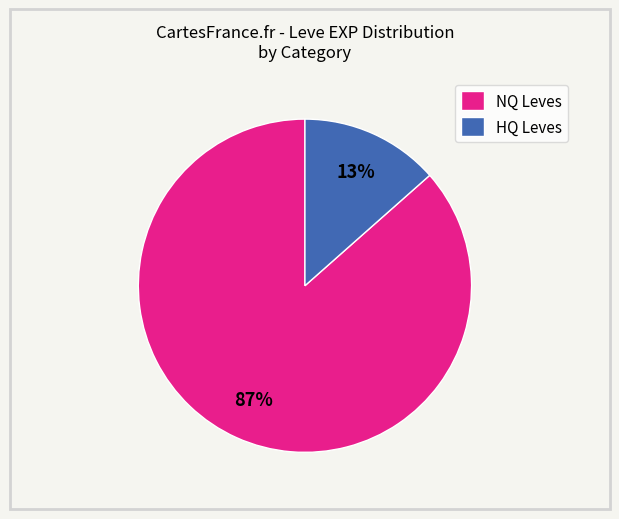

Do HQ Leves and NQ Leves together represent more than half of the pie?

Yes